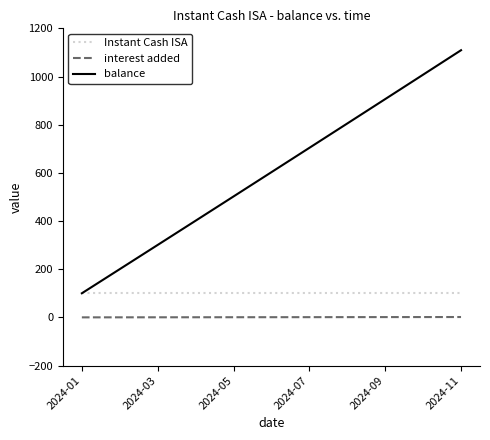

At how many categories does at least one series exceed 345?

8